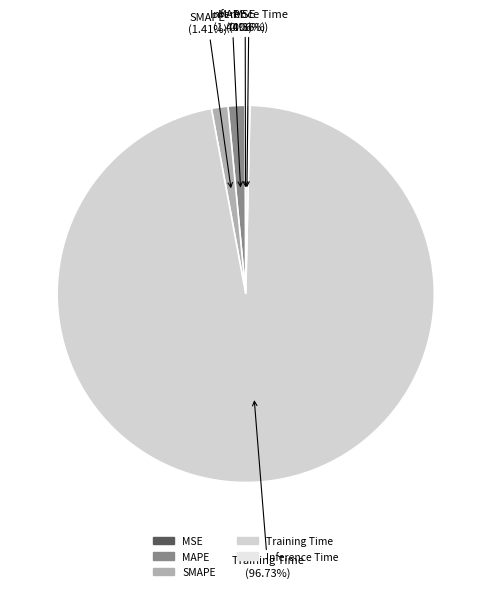

What percentage is the Training Time slice, to the nearest percent?

97%